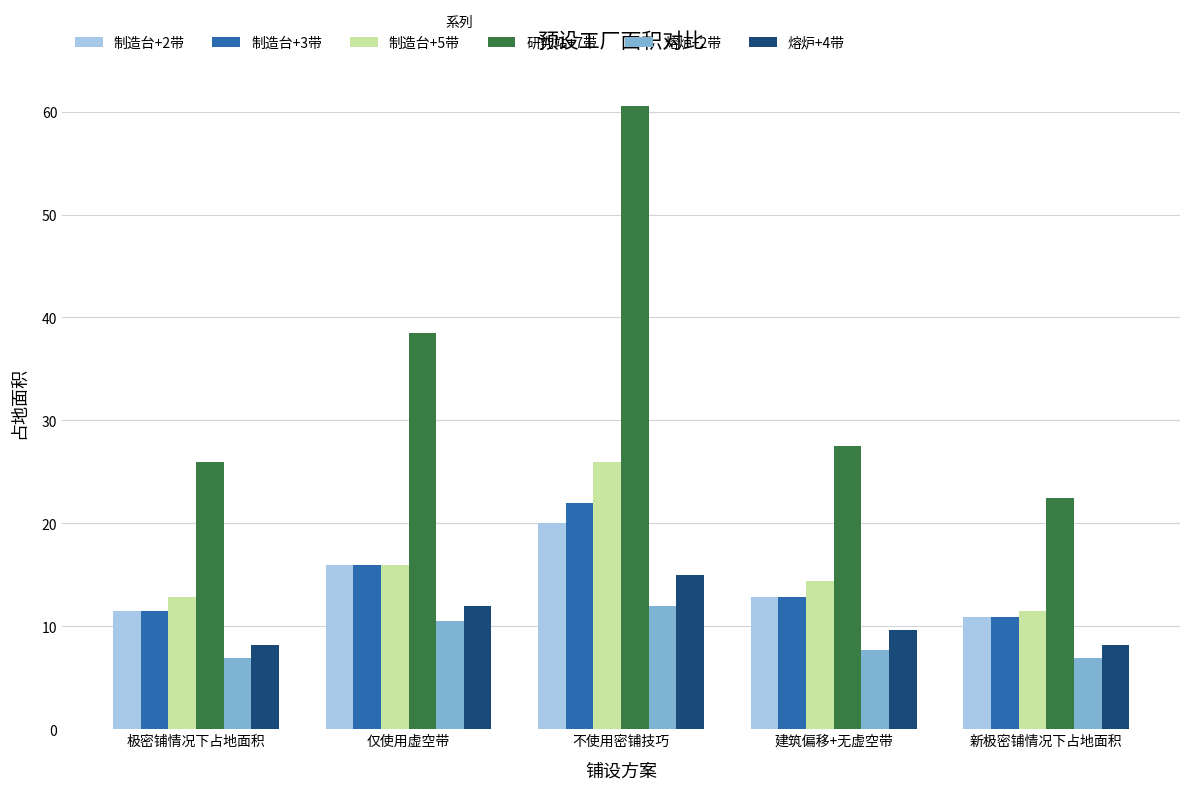

Reading right to left, extract all data points from this chart.

制造台+2带: 10.9	12.8	20.0	16.0	11.5
制造台+3带: 10.9	12.8	22.0	16.0	11.5
制造台+5带: 11.5	14.4	26.0	16.0	12.8
研究站+7带: 22.5	27.5	60.5	38.5	26.0
熔炉+2带: 7.0	7.7	12.0	10.5	7.0
熔炉+4带: 8.2	9.6	15.0	12.0	8.2